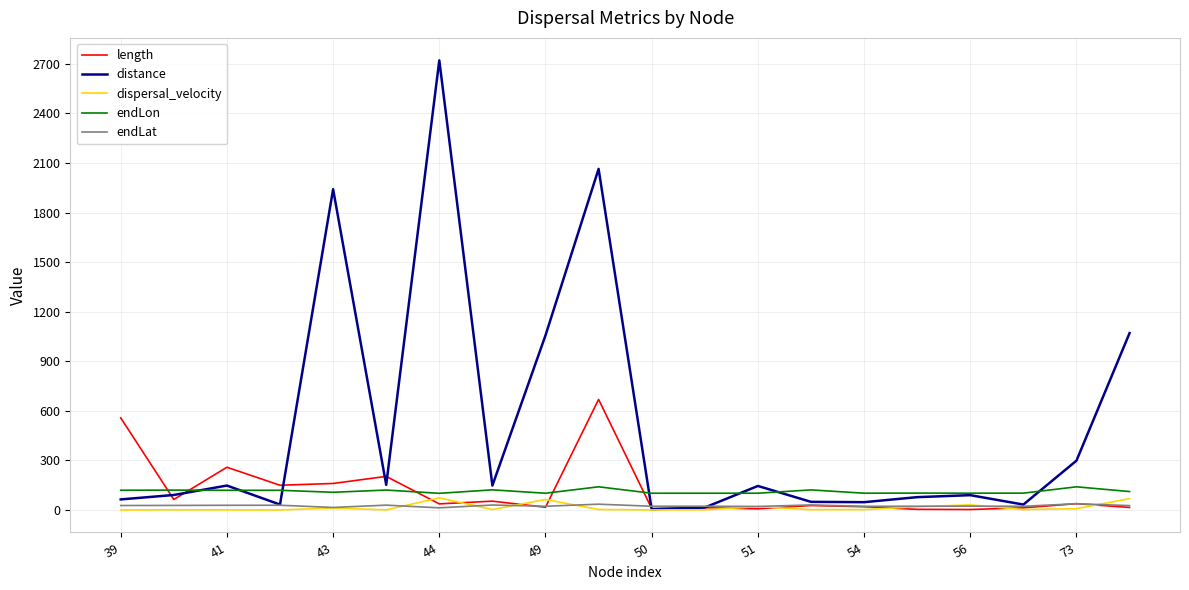

Which series has the widest spread of values?

distance